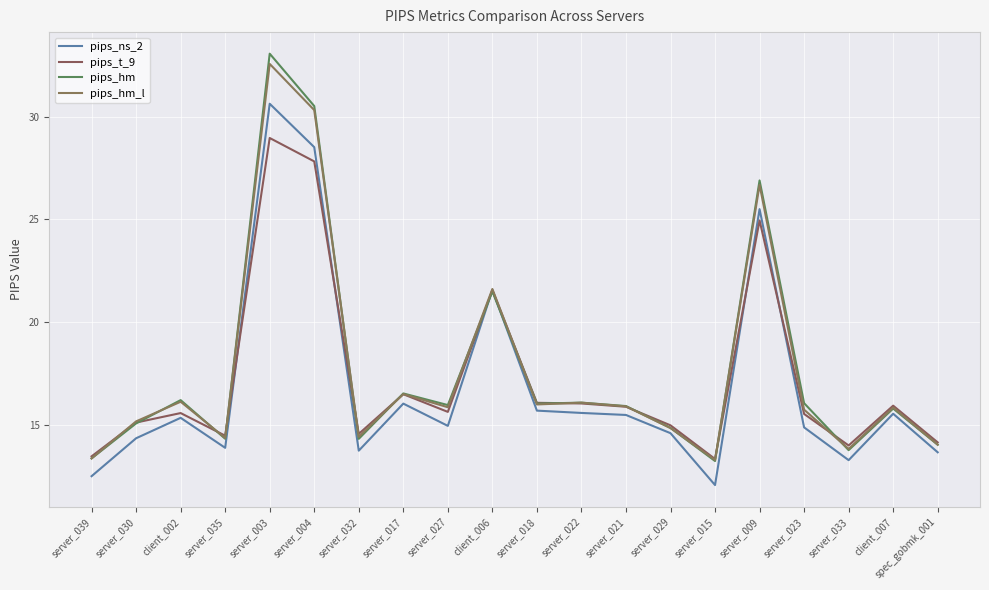

List the labels in order of pips_ns_2 value, smallest first.

server_015, server_039, server_033, spec_gobmk_001, server_032, server_035, server_030, server_029, server_023, server_027, client_002, server_021, client_007, server_022, server_018, server_017, client_006, server_009, server_004, server_003